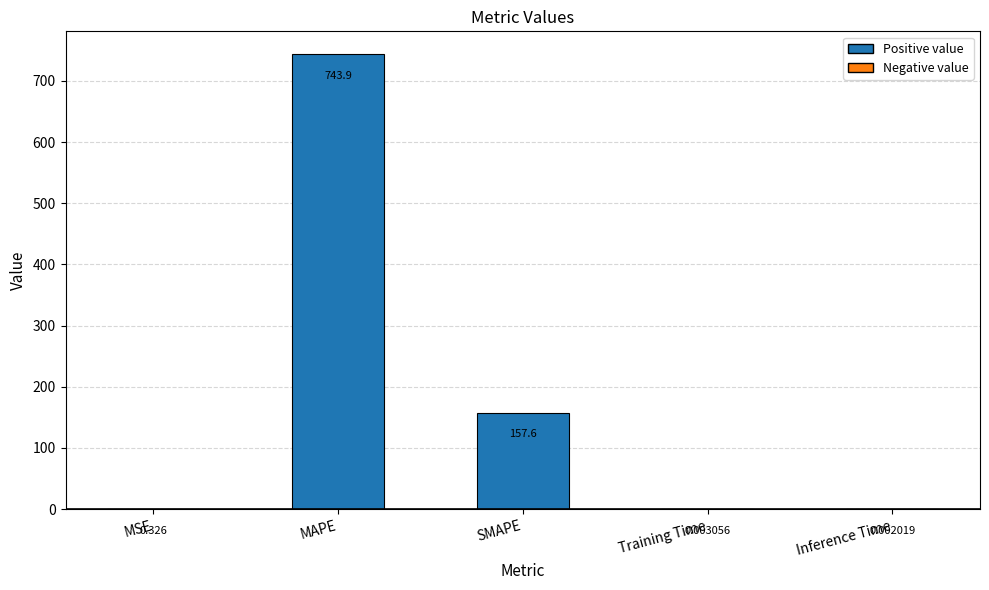

At which label is the value closest to 371?

SMAPE